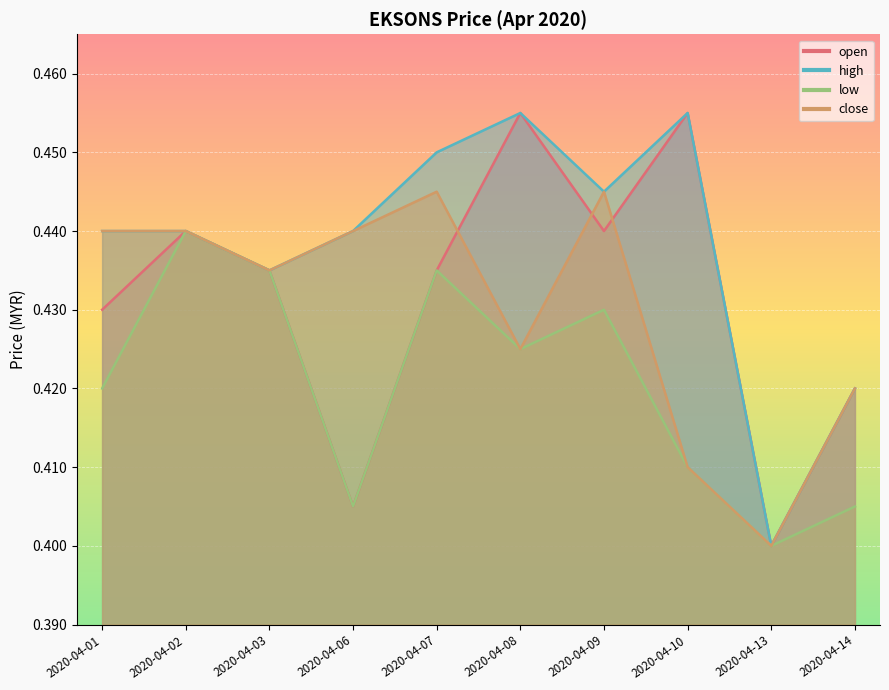

At which category does low reach its first local valley?

2020-04-06